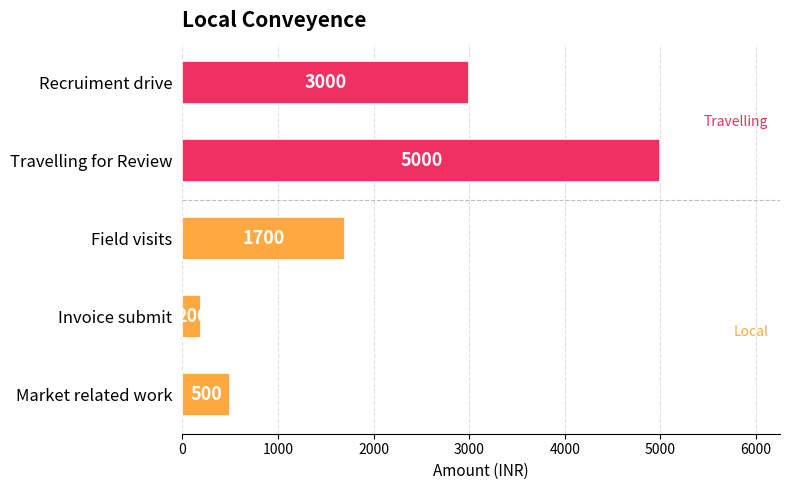

What is the minimum value shown in the chart?

200